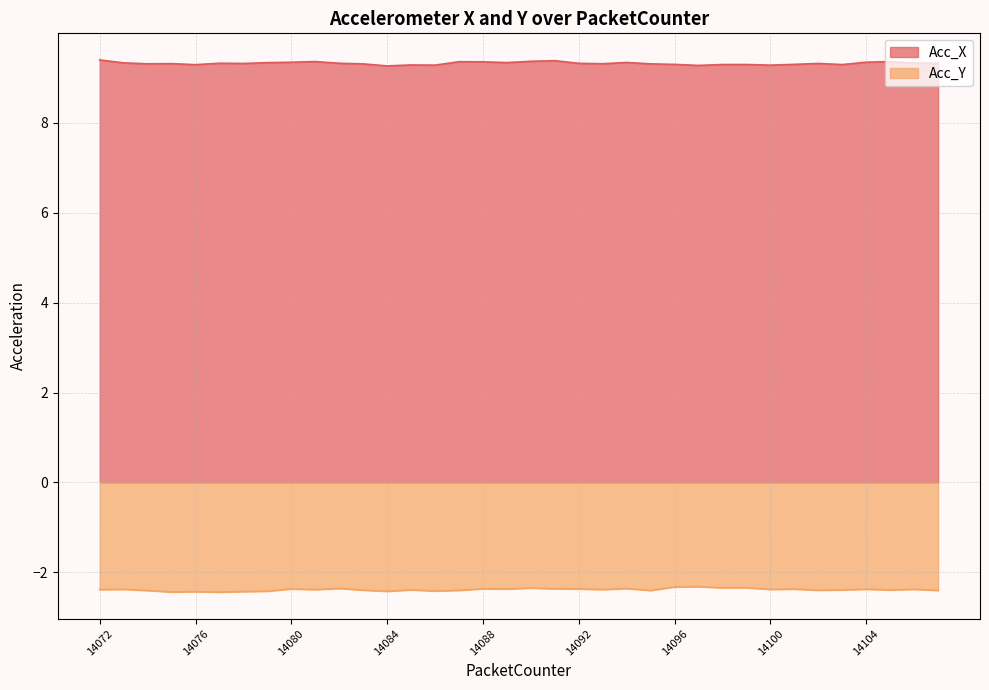

Reading left to right, extract all data points from this chart.

Acc_X: 9.4	9.3	9.3	9.3	9.3	9.3	9.3	9.3	9.3	9.4	9.3	9.3	9.3	9.3	9.3	9.4	9.4	9.3	9.4	9.4	9.3	9.3	9.3	9.3	9.3	9.3	9.3	9.3	9.3	9.3	9.3	9.3	9.3	9.4	9.3	9.3
Acc_Y: -2.4	-2.4	-2.4	-2.4	-2.4	-2.4	-2.4	-2.4	-2.4	-2.4	-2.4	-2.4	-2.4	-2.4	-2.4	-2.4	-2.4	-2.4	-2.3	-2.4	-2.4	-2.4	-2.4	-2.4	-2.3	-2.3	-2.3	-2.3	-2.4	-2.4	-2.4	-2.4	-2.4	-2.4	-2.4	-2.4